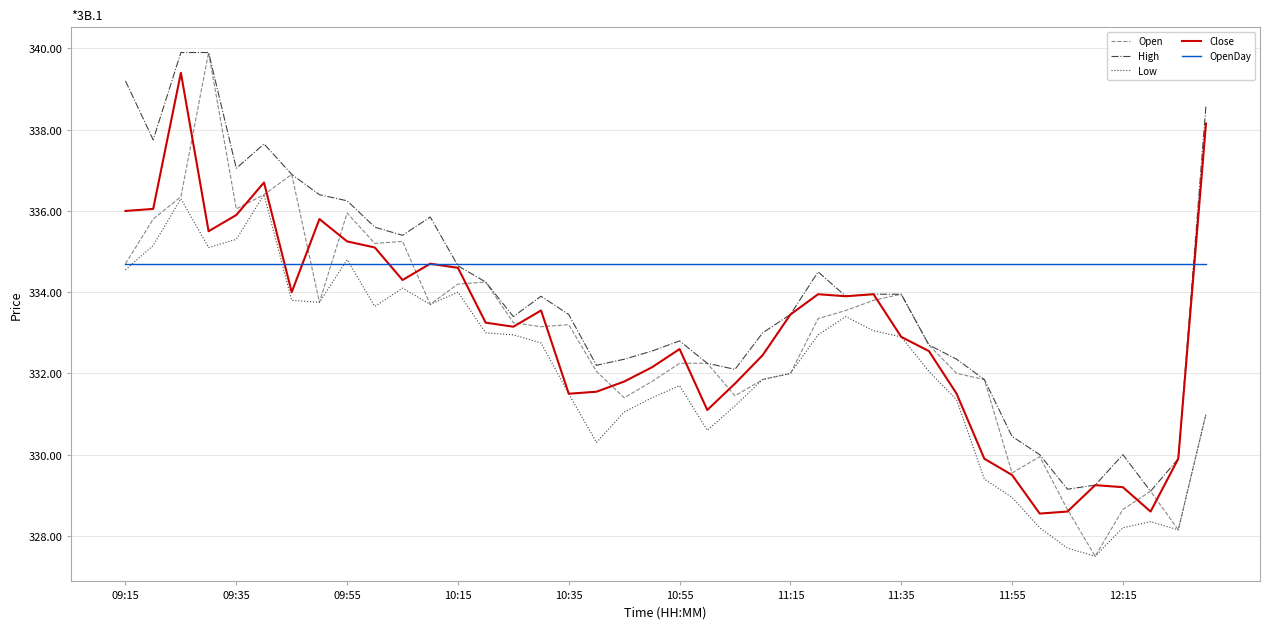

Which series has the largest range (max minus min)?

Open